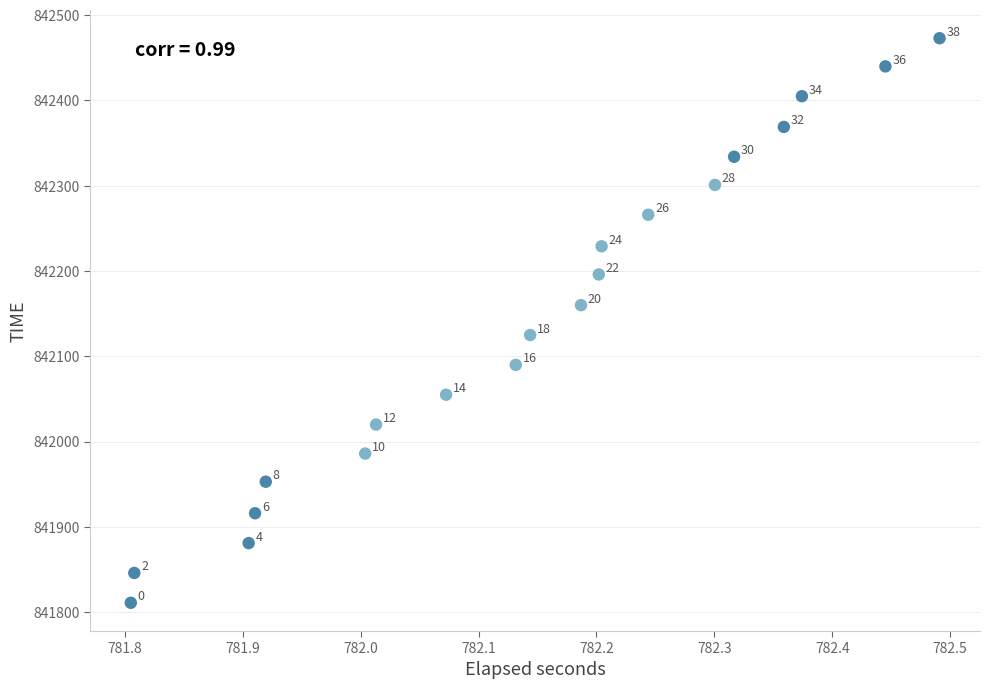

What is the range of Y values (max minus min)?

662